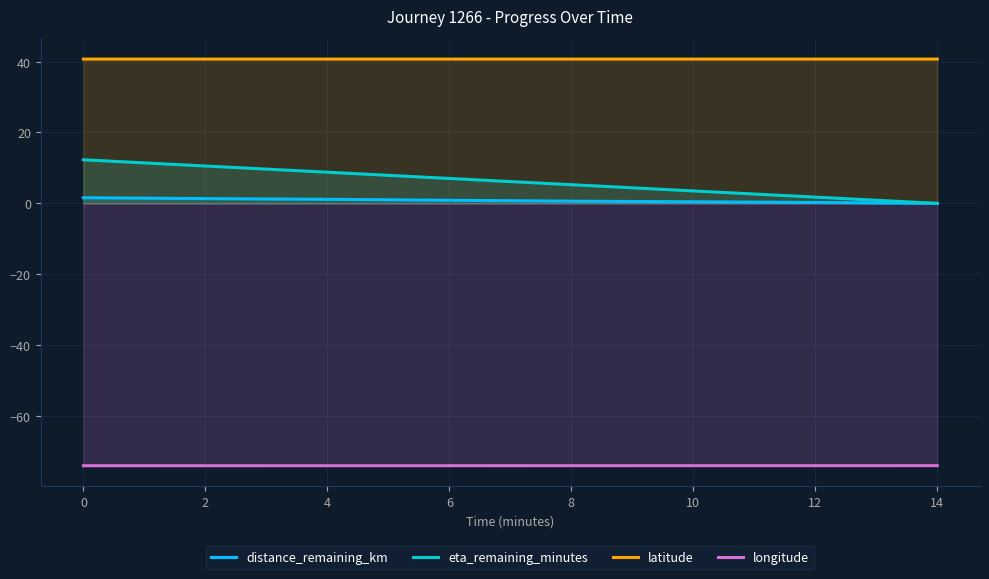

What is the total value across all series at 12?

-31.3